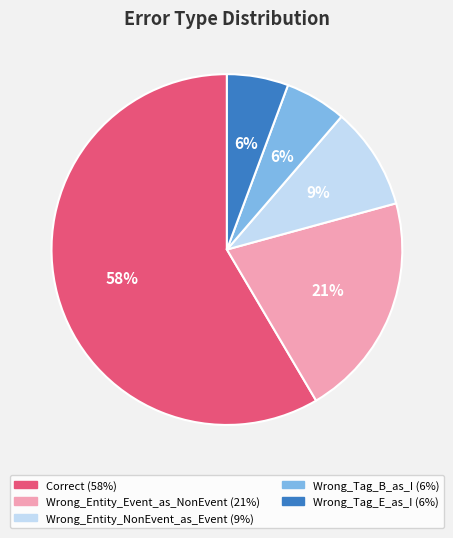

Does any single category account for the majority?

Yes